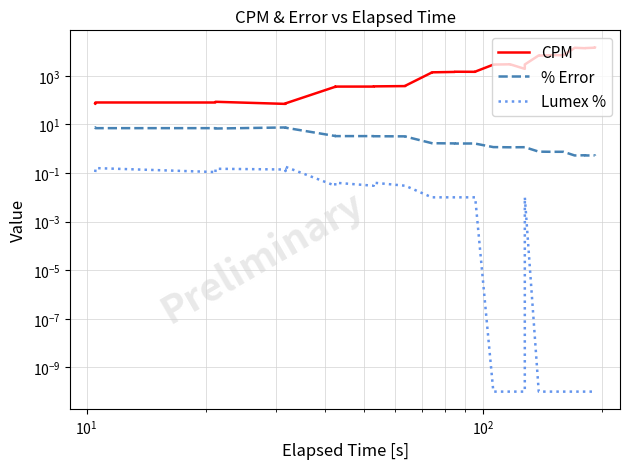

How many values in the CPM series are below 1484?

20